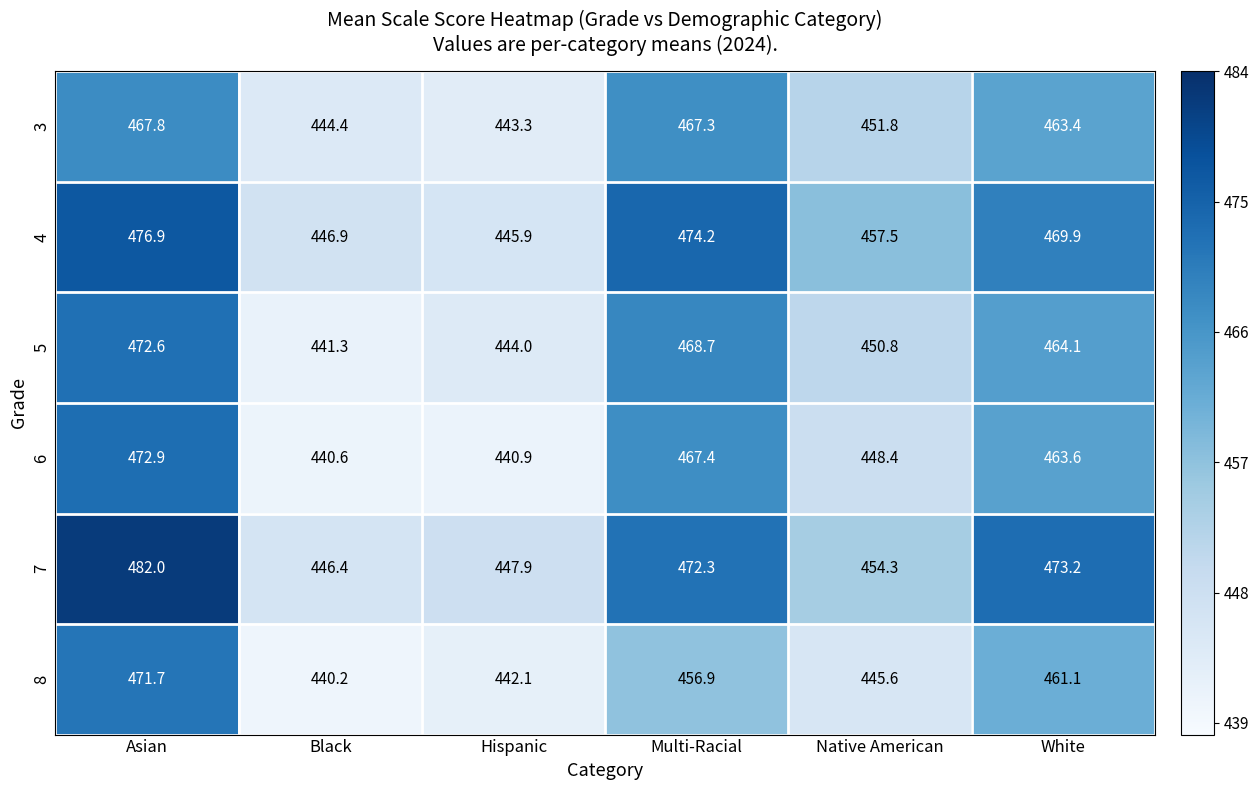

What is the sum of the 3 values at Asian and Multi-Racial?

935.1